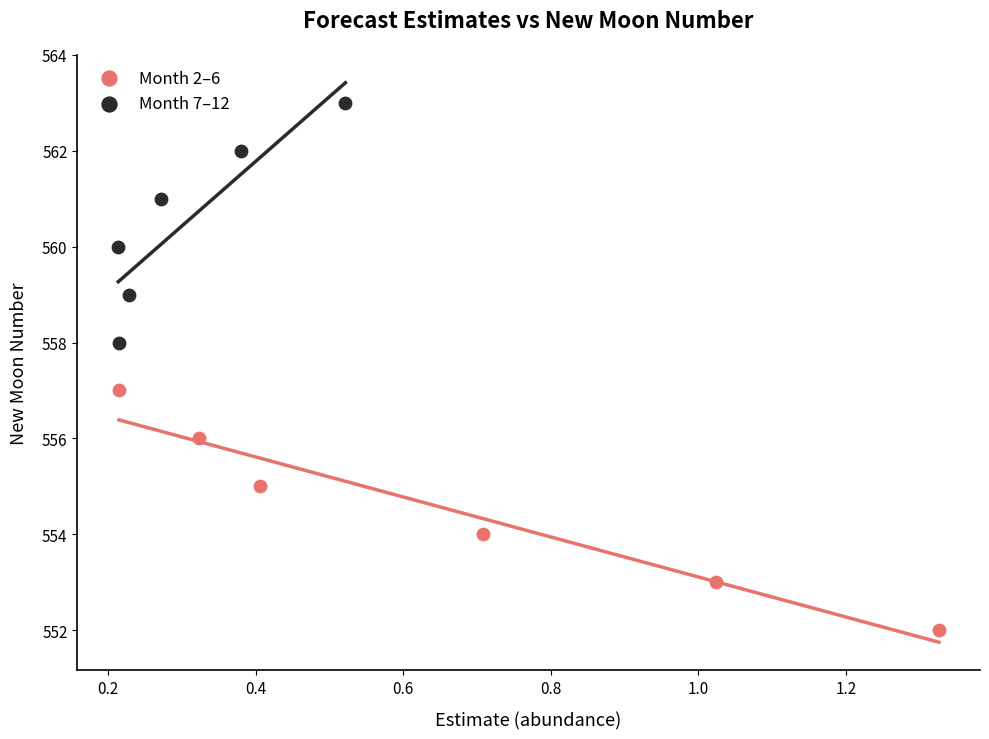

What are all the series names shown in the legend?

Month 2–6, Month 7–12